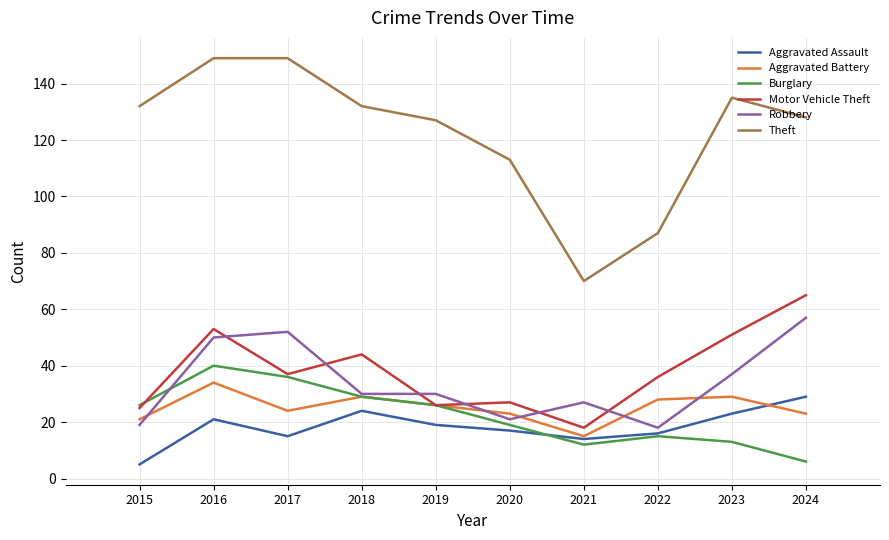

What are all the series names shown in the legend?

Aggravated Assault, Aggravated Battery, Burglary, Motor Vehicle Theft, Robbery, Theft